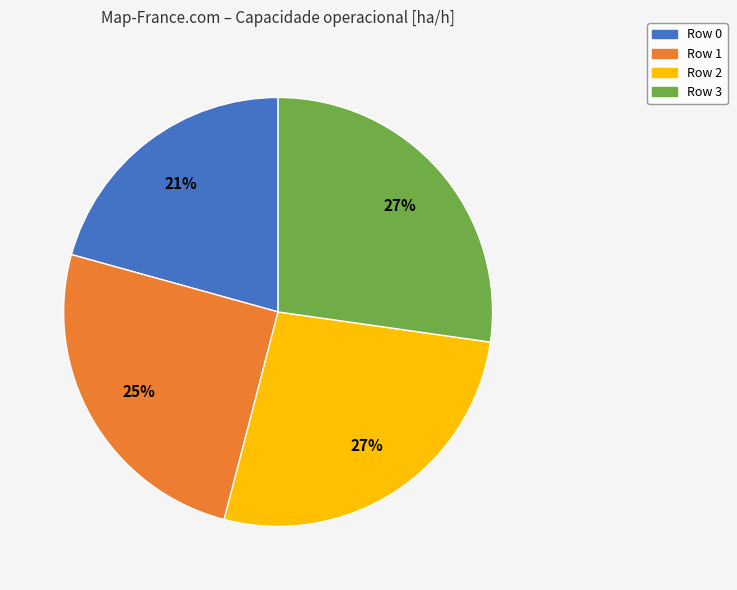

Which category has the smallest portion of the pie?

Row 0